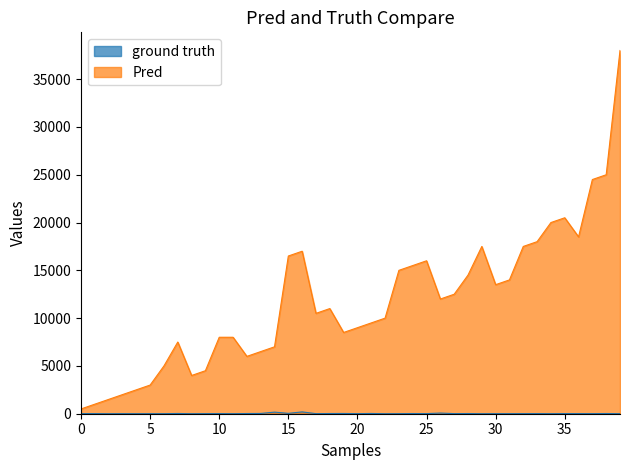

What is the sum of the ground truth values at 11 and 16?

196.6